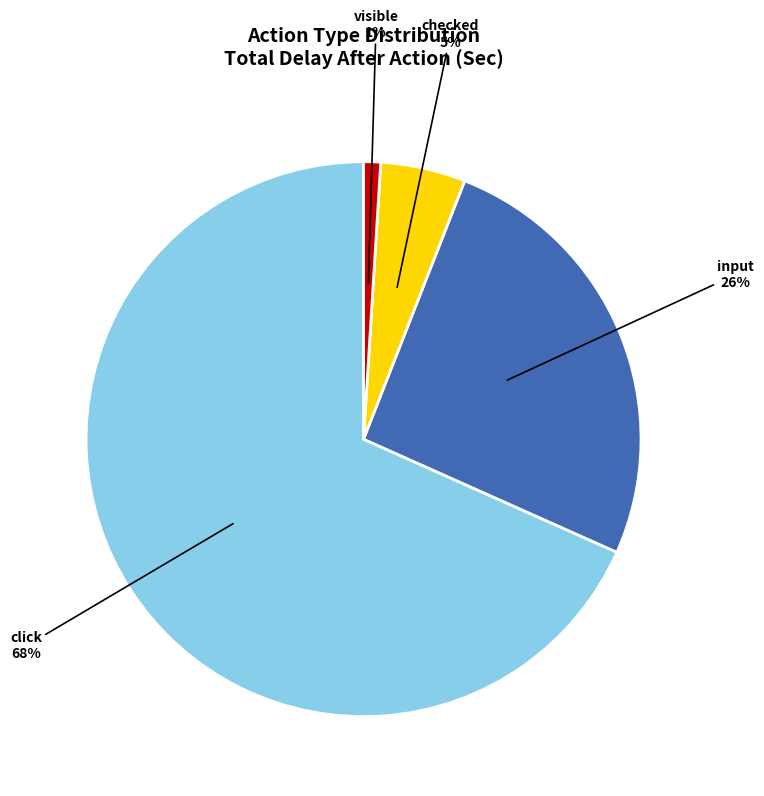

Combined, do click and input account for over 50%?

Yes